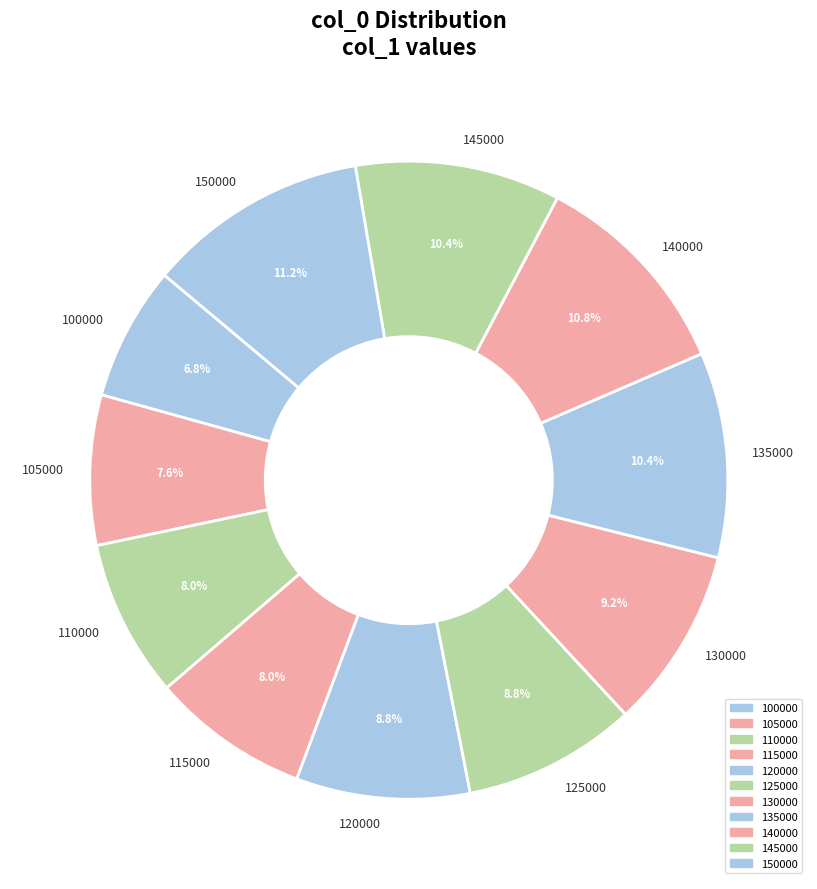

To the nearest percent, what is the difference between the 100000 and 115000 slice percentages?

1%